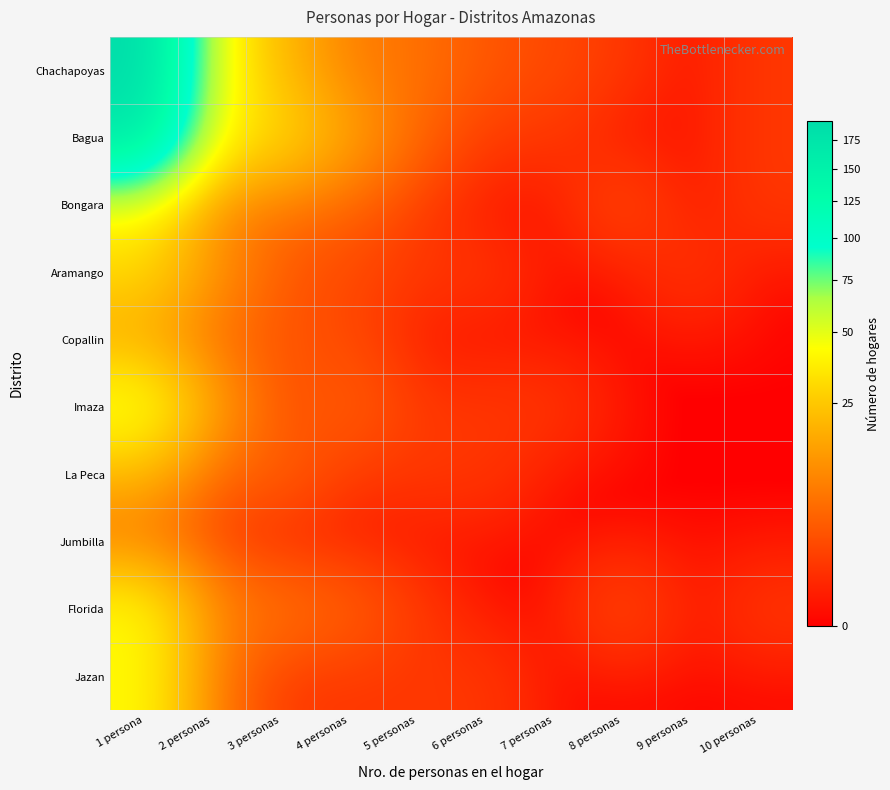

Reading left to right, list all the values displayed in this chart.

Chachapoyas: 1 persona=193	2 personas=46	3 personas=20	4 personas=8	5 personas=6	6 personas=3	7 personas=2	8 personas=1	9 personas=0	10 personas=1
Bagua: 1 persona=167	2 personas=41	3 personas=31	4 personas=15	5 personas=4	6 personas=1	7 personas=1	8 personas=0	9 personas=0	10 personas=1
Bongara: 1 persona=42	2 personas=9	3 personas=6	4 personas=4	5 personas=1	6 personas=0	7 personas=0	8 personas=2	9 personas=0	10 personas=1
Aramango: 1 persona=30	2 personas=12	3 personas=3	4 personas=2	5 personas=1	6 personas=1	7 personas=0	8 personas=0	9 personas=1	10 personas=0
Copallin: 1 persona=16	2 personas=5	3 personas=3	4 personas=2	5 personas=0	6 personas=0	7 personas=0	8 personas=0	9 personas=0	10 personas=0
Imaza: 1 persona=49	2 personas=14	3 personas=2	4 personas=4	5 personas=1	6 personas=1	7 personas=1	8 personas=0	9 personas=0	10 personas=0
La Peca: 1 persona=19	2 personas=4	3 personas=4	4 personas=1	5 personas=1	6 personas=1	7 personas=0	8 personas=0	9 personas=0	10 personas=0
Jumbilla: 1 persona=6	2 personas=1	3 personas=0	4 personas=0	5 personas=0	6 personas=0	7 personas=0	8 personas=0	9 personas=0	10 personas=0
Florida: 1 persona=42	2 personas=9	3 personas=6	4 personas=4	5 personas=1	6 personas=0	7 personas=0	8 personas=2	9 personas=0	10 personas=1
Jazan: 1 persona=42	2 personas=6	3 personas=1	4 personas=1	5 personas=1	6 personas=1	7 personas=0	8 personas=0	9 personas=0	10 personas=0